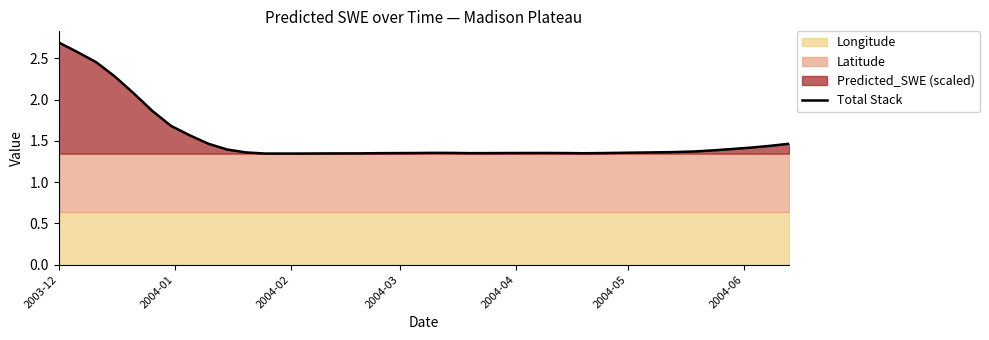

Does the chart display data point markers on the line(s)?

No